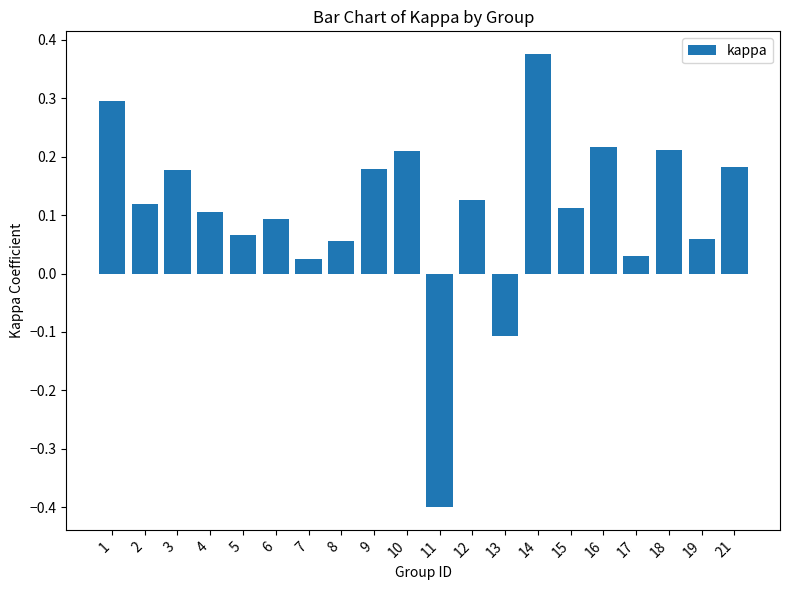

Which has a higher value, 16 or 13?

16